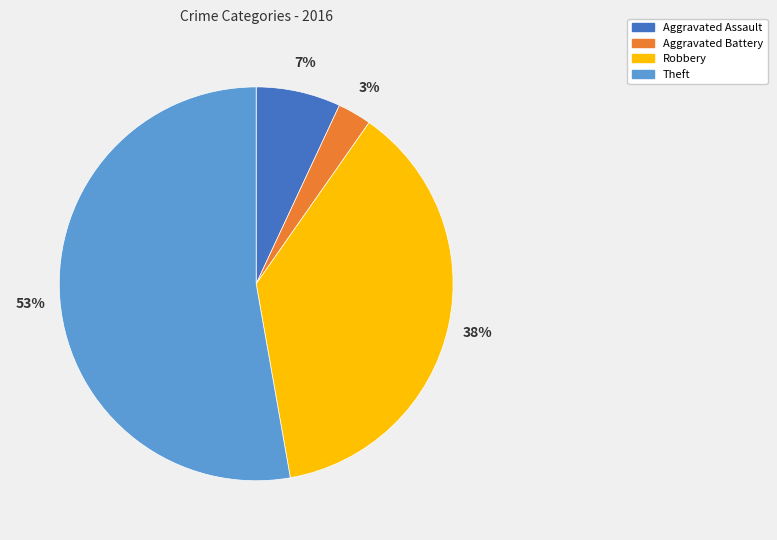

How many segments does this pie chart have?

4